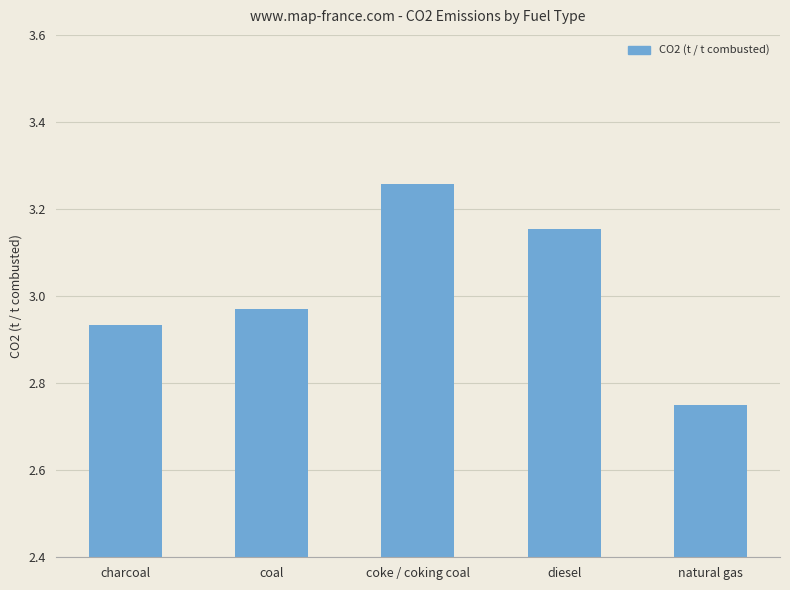

Approximately how many times larger is the value at coal compared to natural gas?

1.1